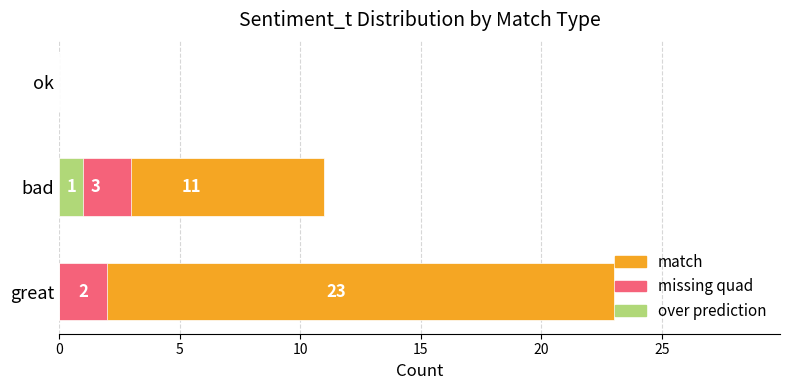

At great, list the series in order from largest to smallest.

match, missing quad, over prediction